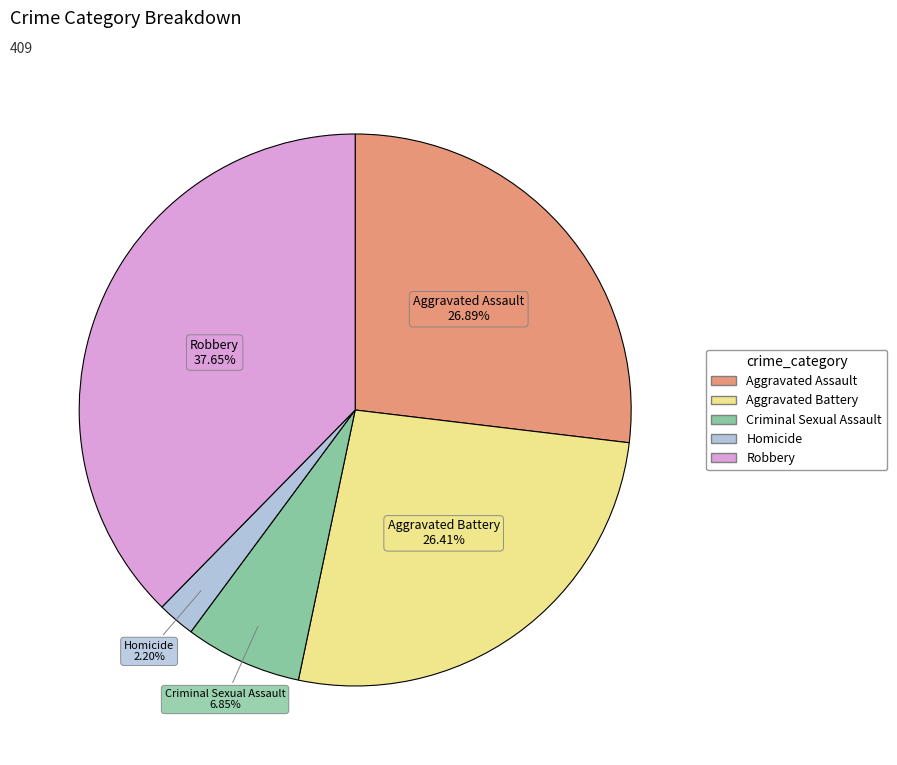

To the nearest percent, what is the difference between the largest and smallest slice percentages?

35%